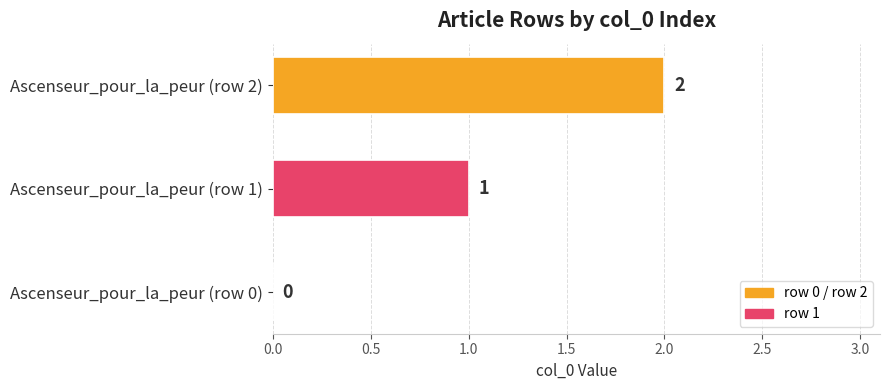

How many categories are shown in the chart?

3